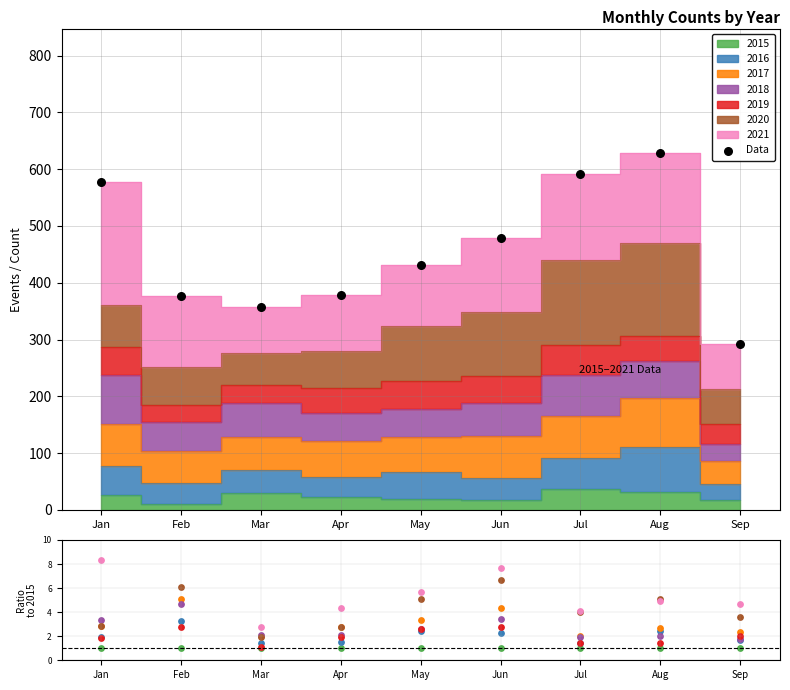

Approximately how many times larger is the value at Jun compared to Sep?

1.6